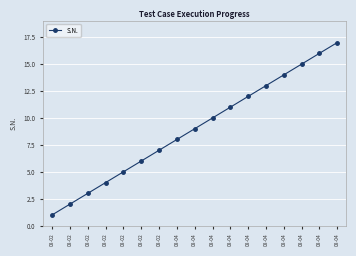

How many values are below 9?

8